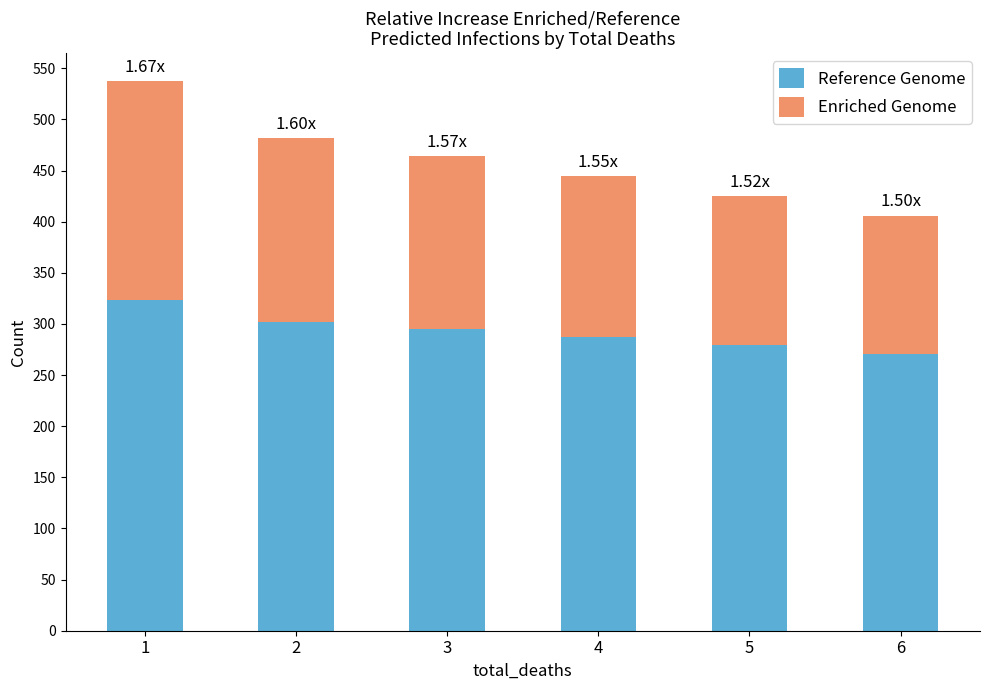

What is the average value of the Reference Genome series?

293